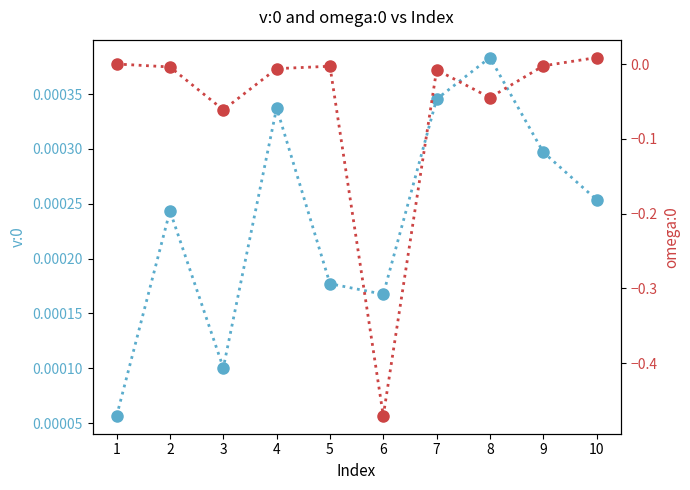

True or false: v:0 has more than 2 points higher than both neighbors.

True